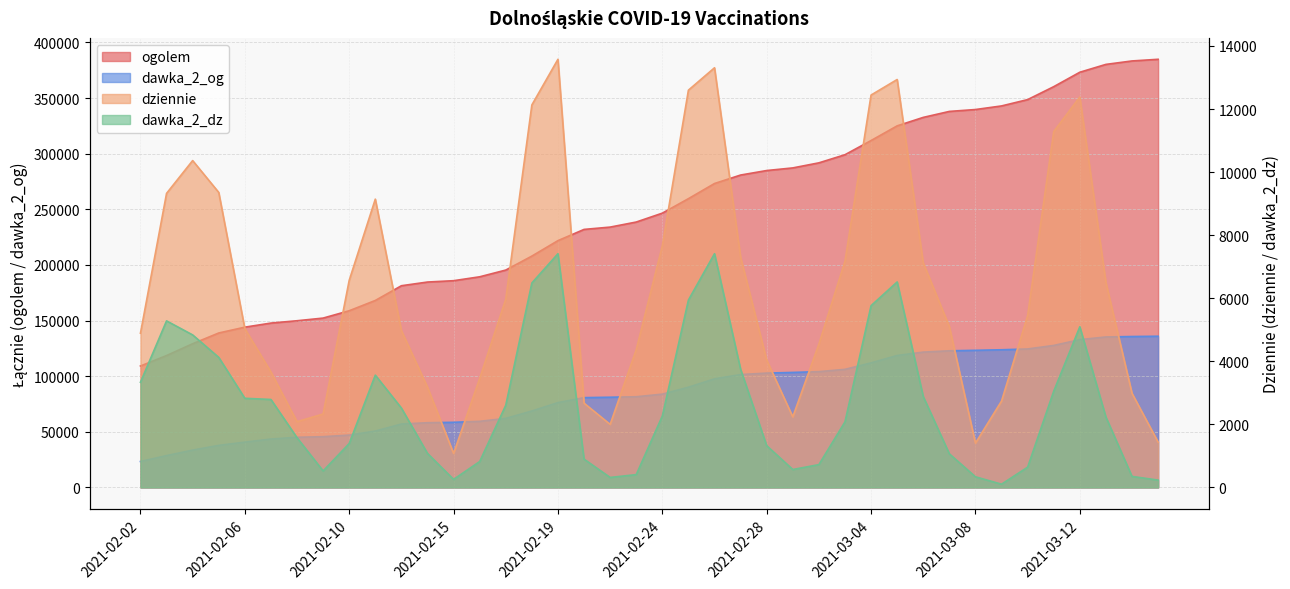

At 2021-03-05, list the series in order from smallest to largest.

dawka_2_dz, dziennie, dawka_2_og, ogolem